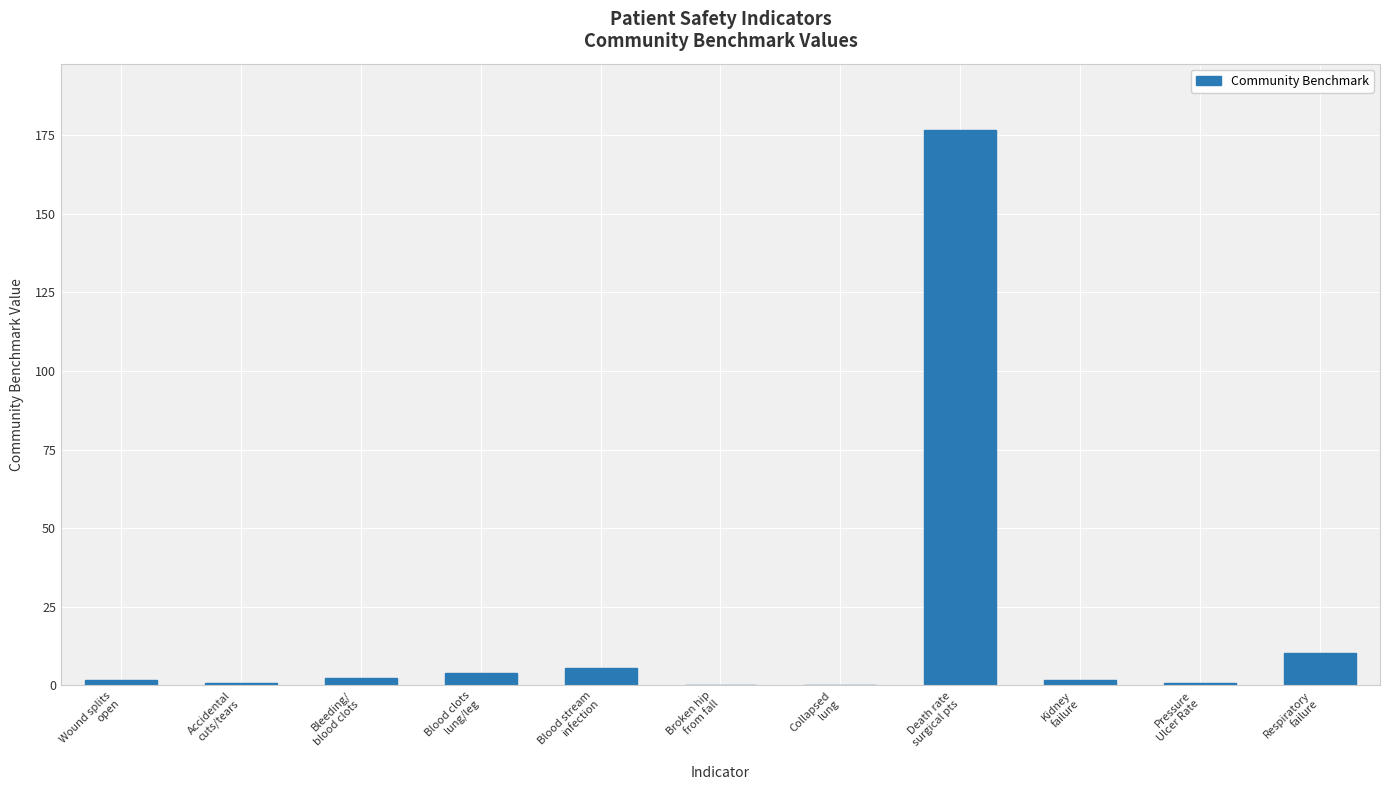

What is the greatest value displayed?

176.6